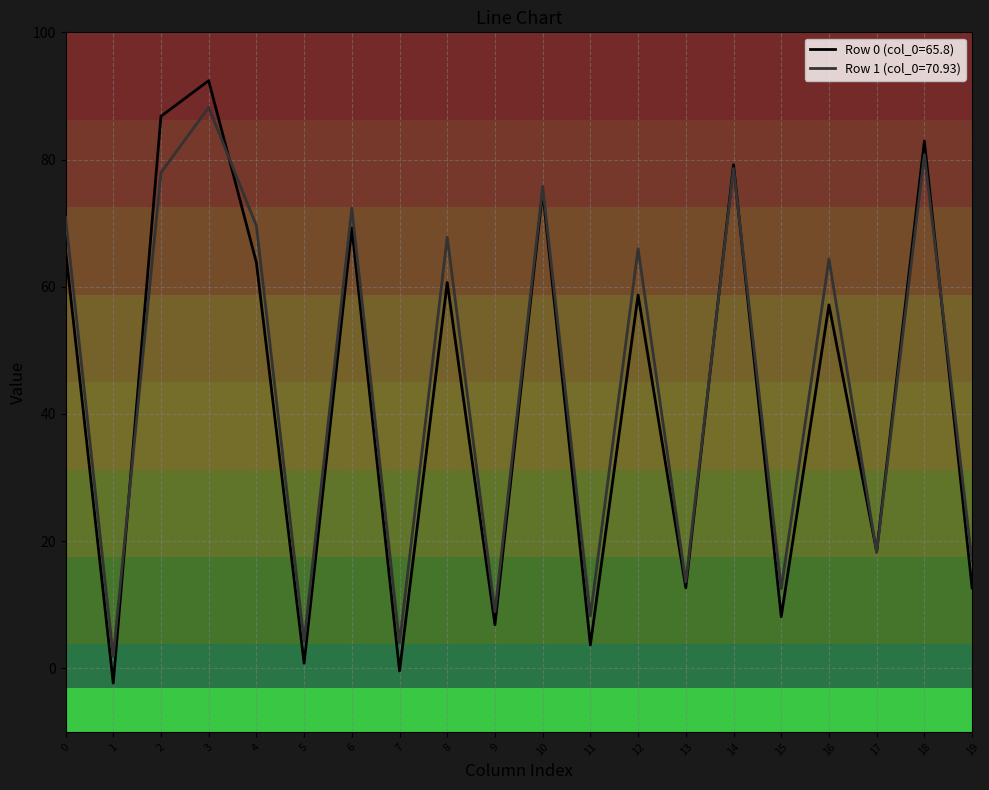

What is the maximum value shown in the chart?

92.4